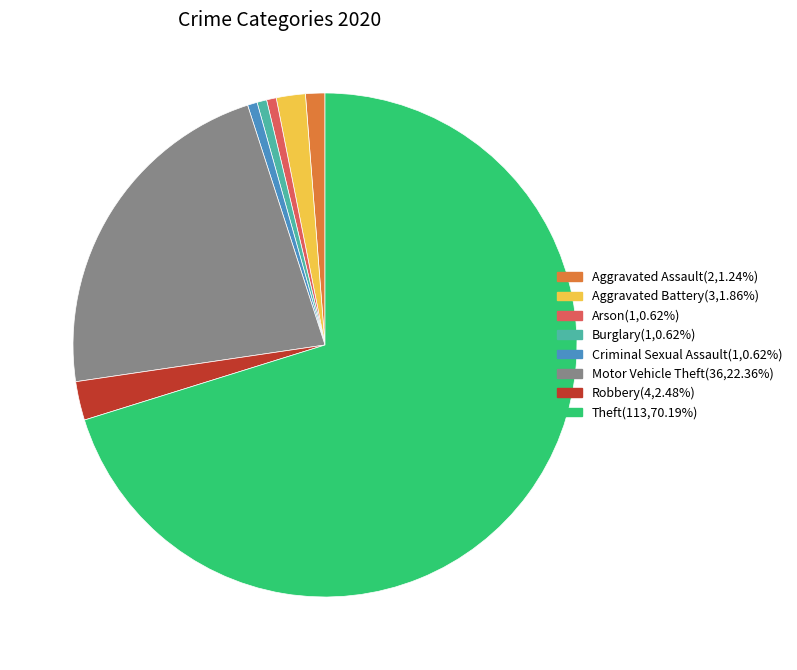

Is there any slice that represents more than half of the pie?

Yes